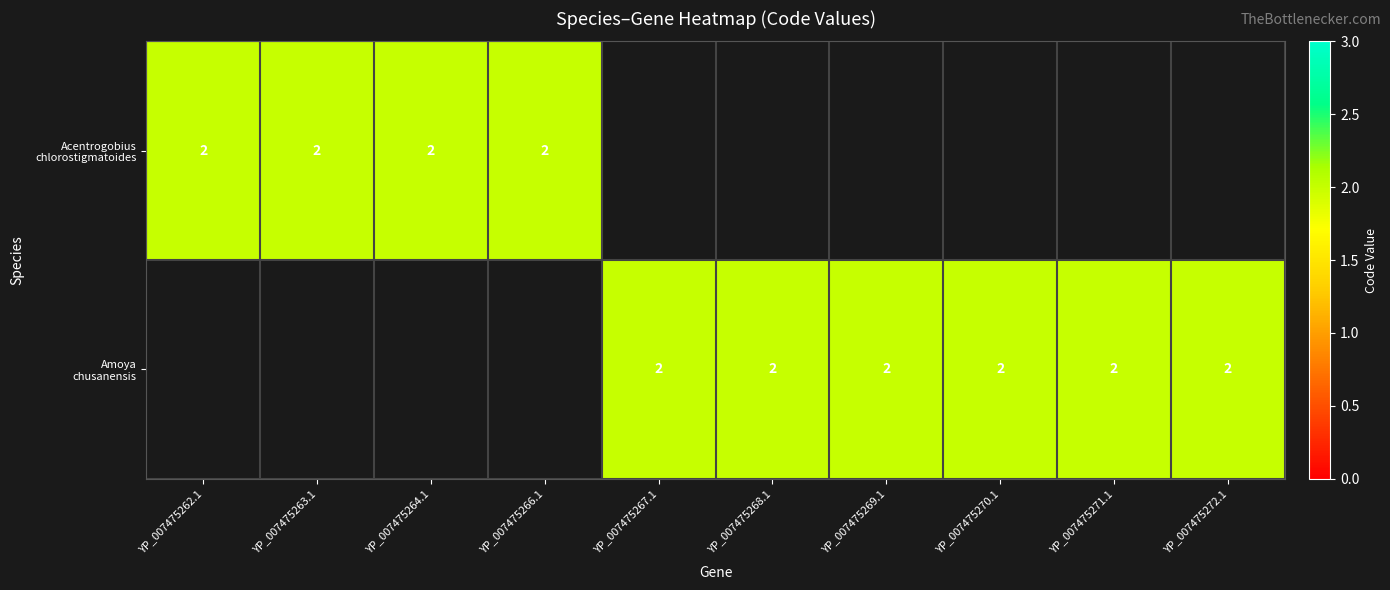

Reading left to right, transcribe all the data shown in this chart.

Acentrogobius chlorostigmatoides: Acentrogobius chlorostigmatoides=2	Amoya chusanensis=2	2=2	3=2	4=0	5=0	6=0	7=0	8=0	9=0
Amoya chusanensis: Acentrogobius chlorostigmatoides=0	Amoya chusanensis=0	2=0	3=0	4=2	5=2	6=2	7=2	8=2	9=2